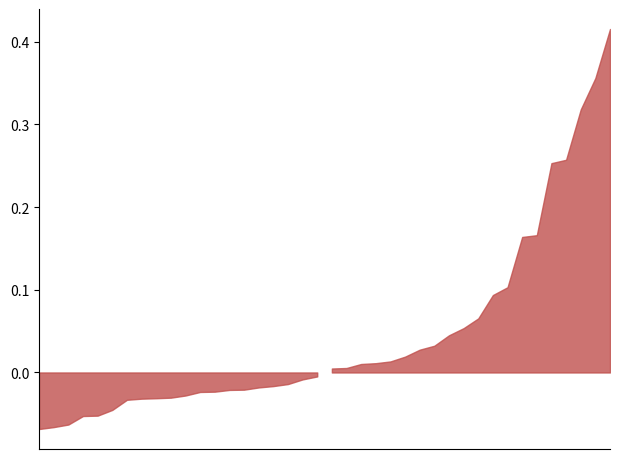

The value at FGFB+cytokine is 0.1. True or false?

False